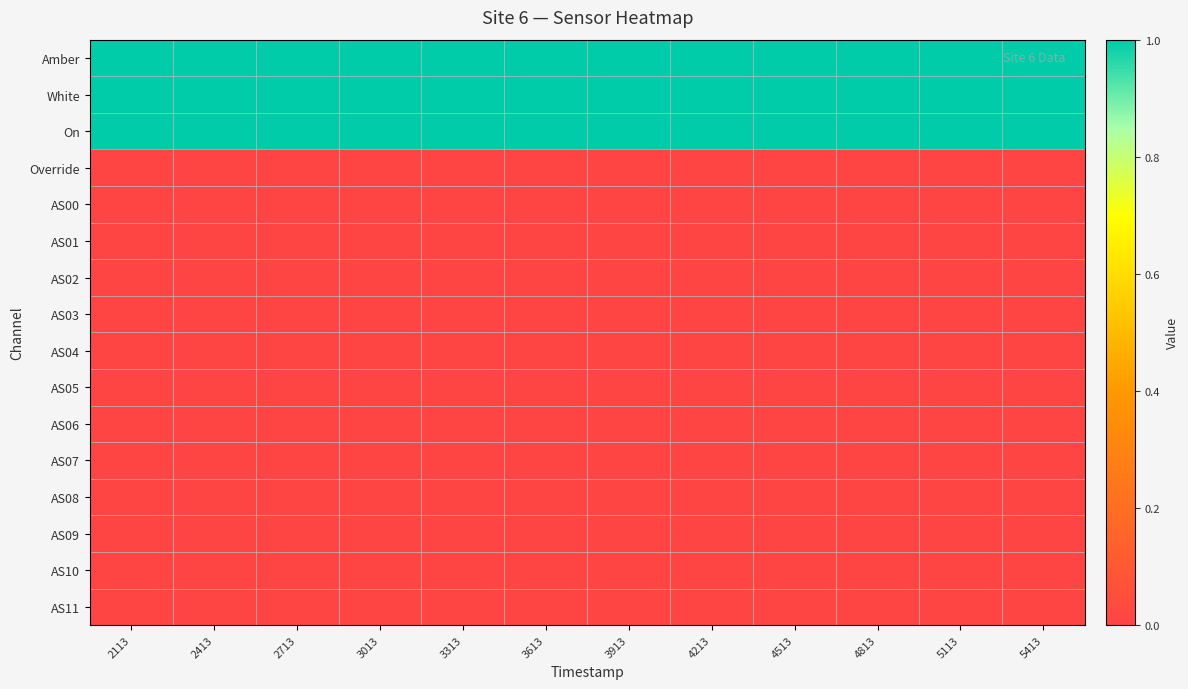

What is the difference between the highest and lowest values at 2113?

1